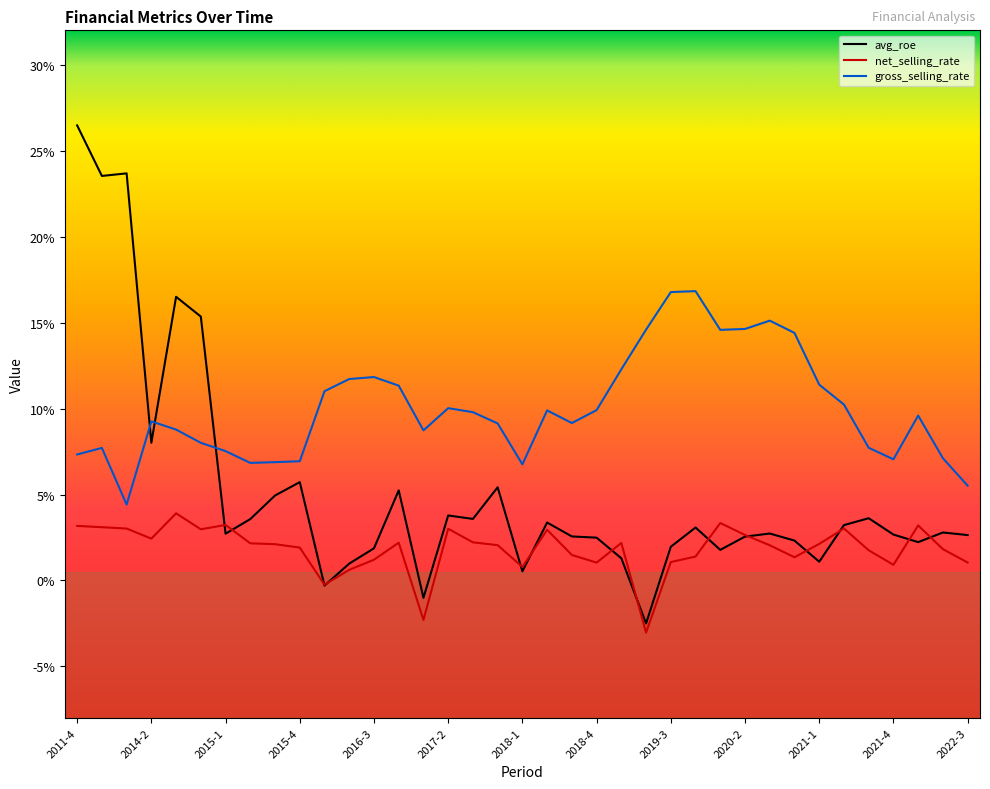

Which series has the largest total across all categories?

gross_selling_rate